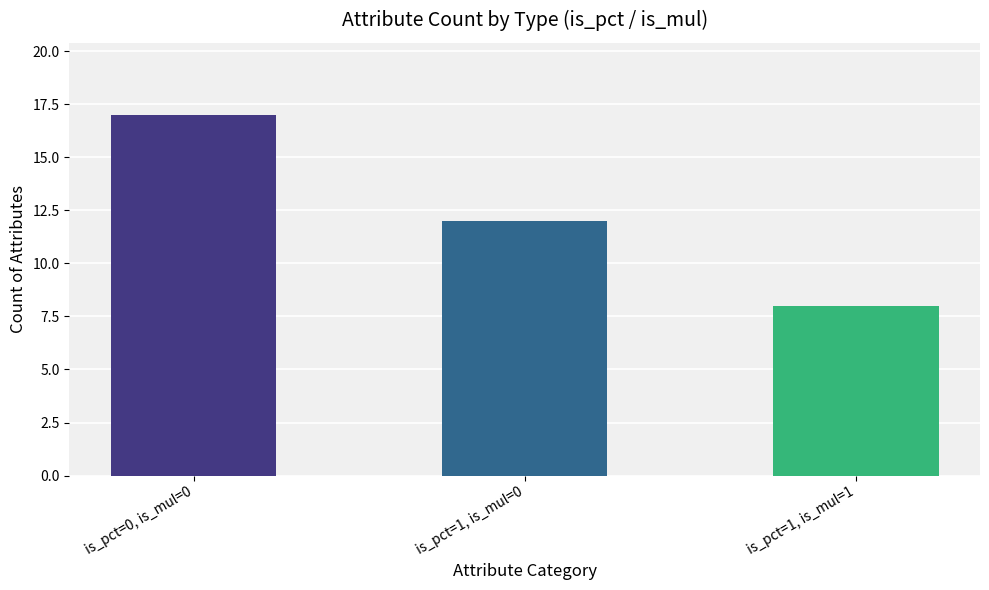

Does the chart contain any negative values?

No